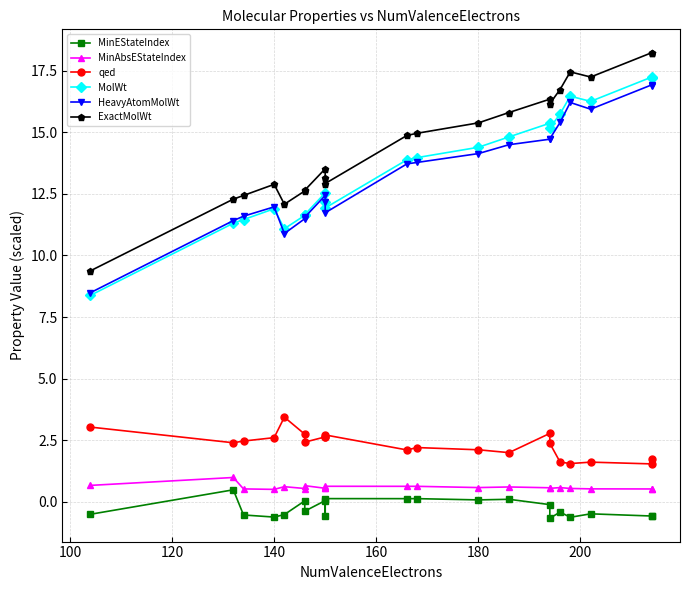

What is the value of the qed point at the 10th from the left?

2.7